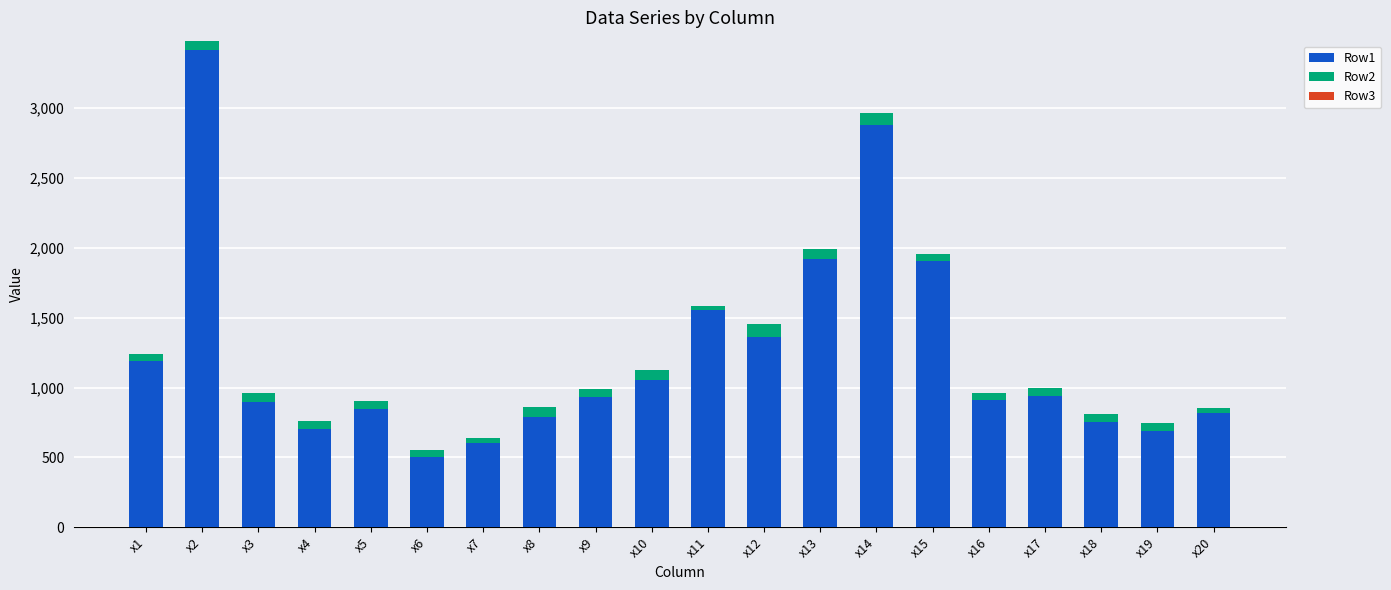

At which category is the sum across all series the highest?

x2